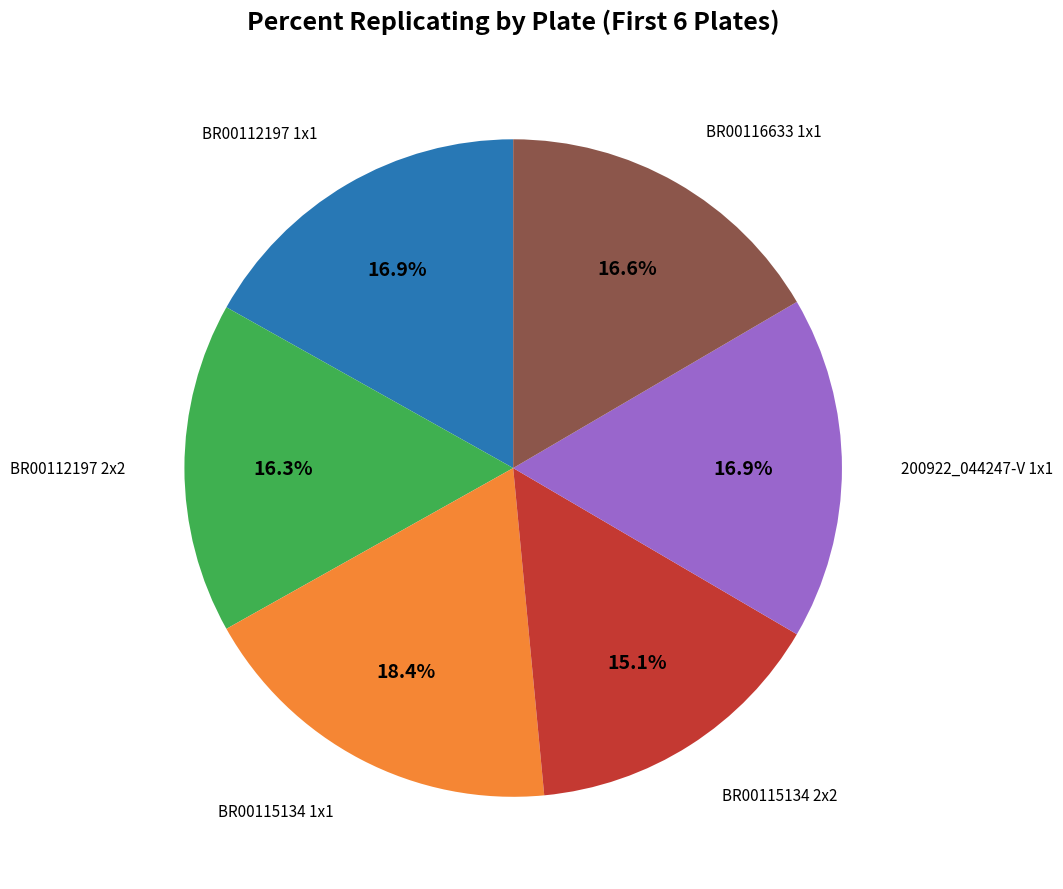

Is there a majority slice in this chart?

No